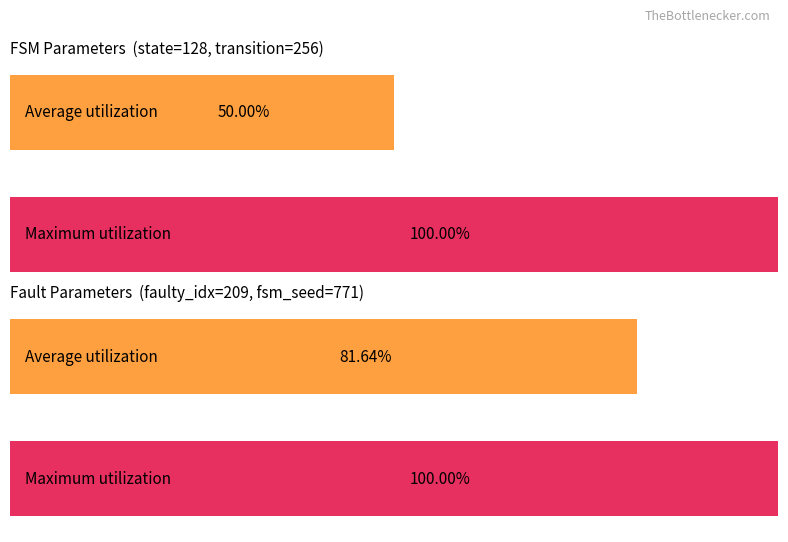

Is it true that Maximum utilization equals 100.0 at transition_num?

True